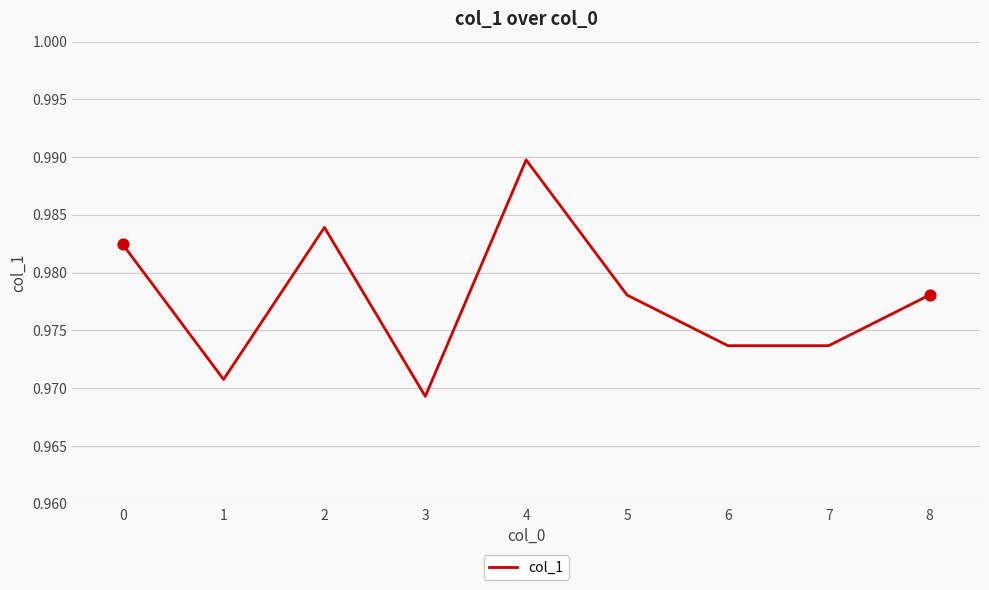

Between 7 and 8, which is larger?

8